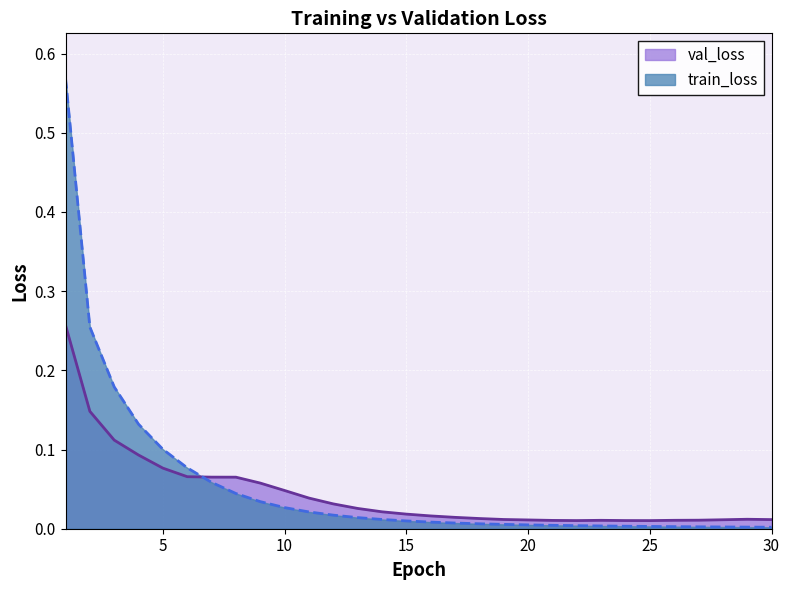

Where do val_loss and train_loss first cross each other?

6 and 7